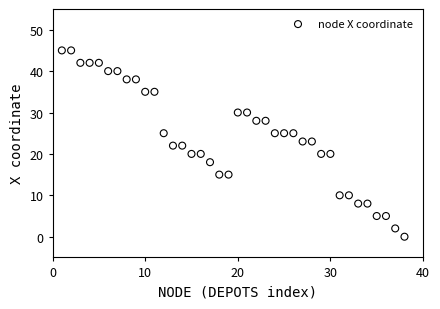

What is the range of Y values (max minus min)?

45